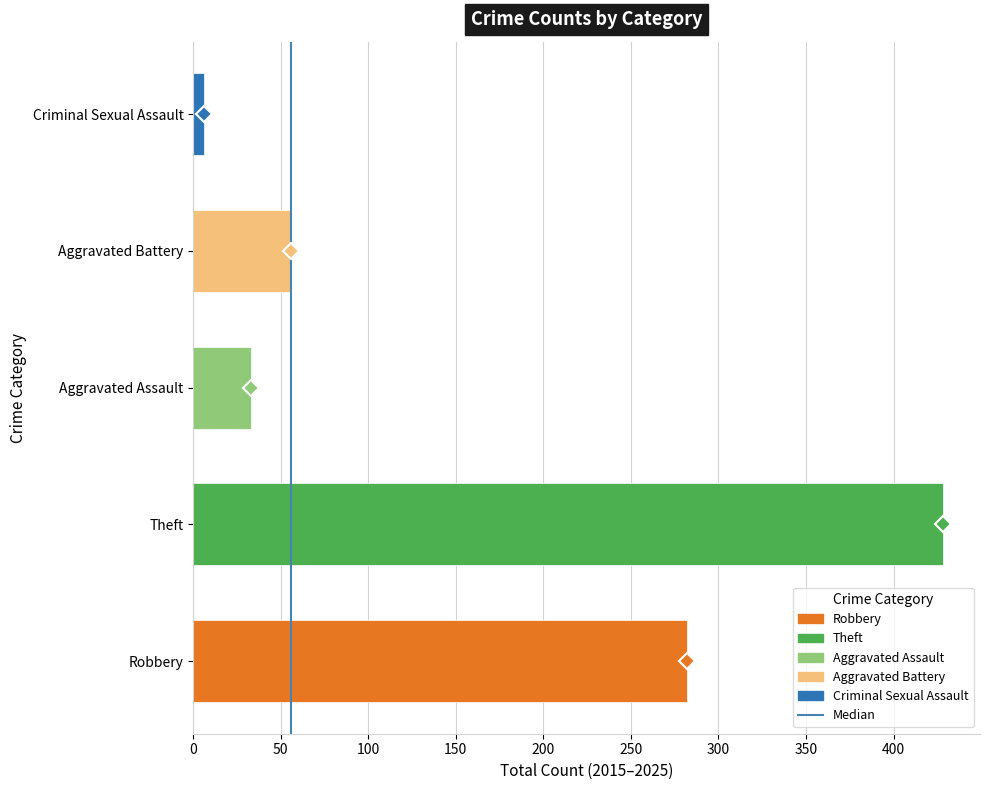

Reading top to bottom, what are all the values shown in this chart?

Criminal Sexual Assault=6	Aggravated Battery=56	Aggravated Assault=33	Theft=428	Robbery=282